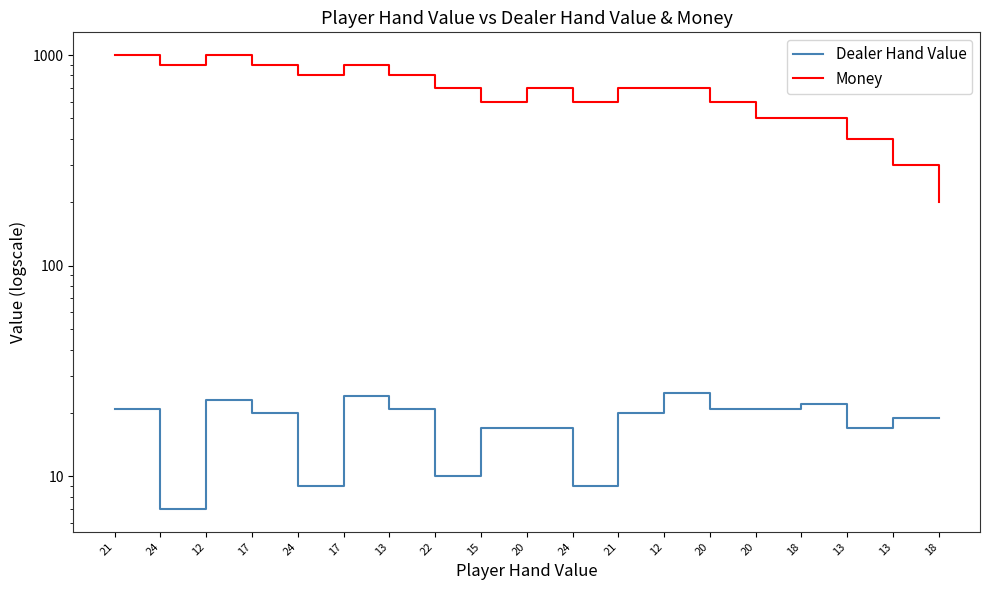

At which category does the chart reach its minimum across all series?

24